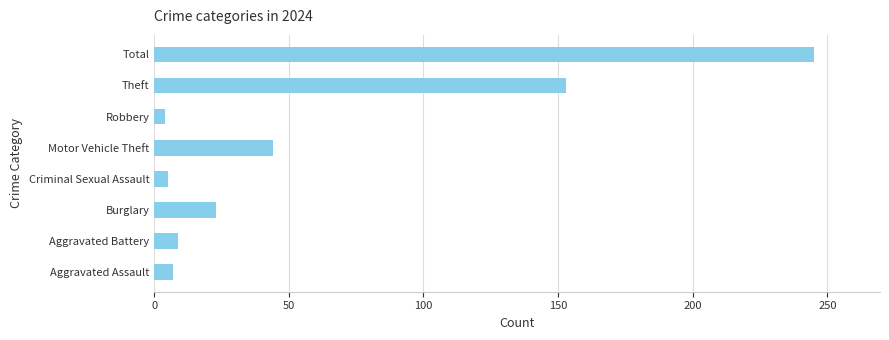

The value at Burglary is 38. True or false?

False